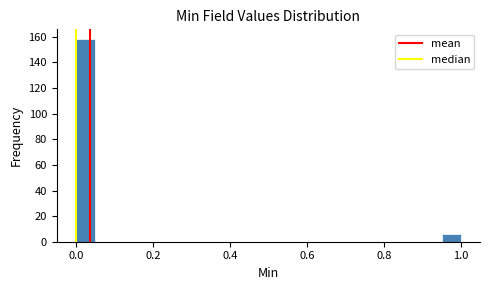

Read against the x-axis, roughly where is the centre of the tallest bar?

0.02